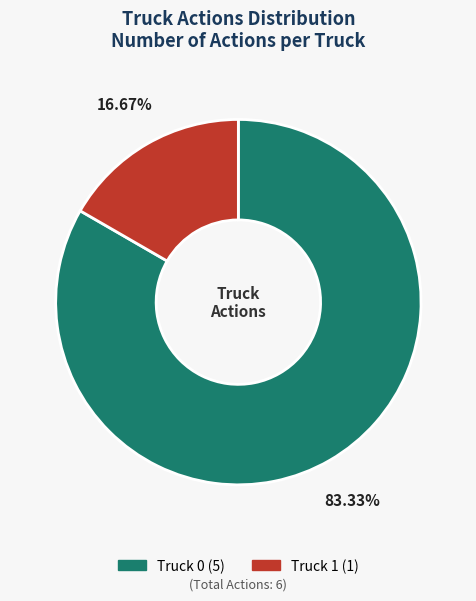

Rank the categories by value from lowest to highest.

Truck 1, Truck 0